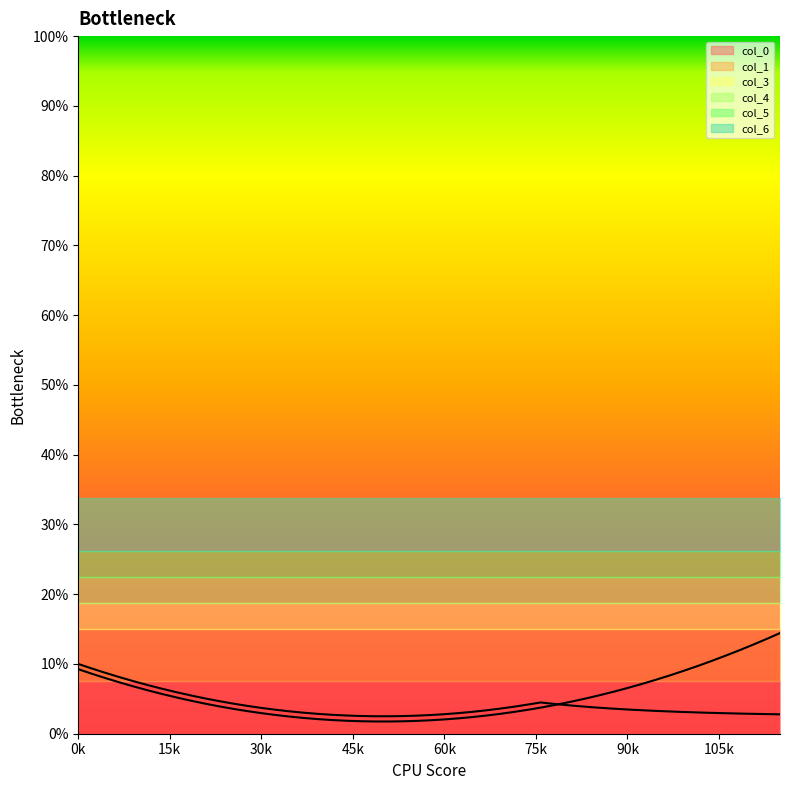

The 5 series shows 2 at 12. True or false?

False